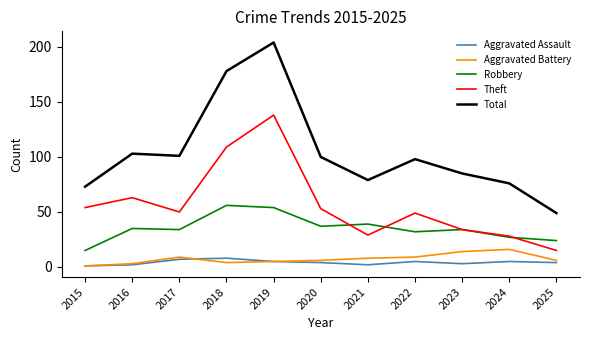

Where does the Aggravated Assault series first go above 4?

2017